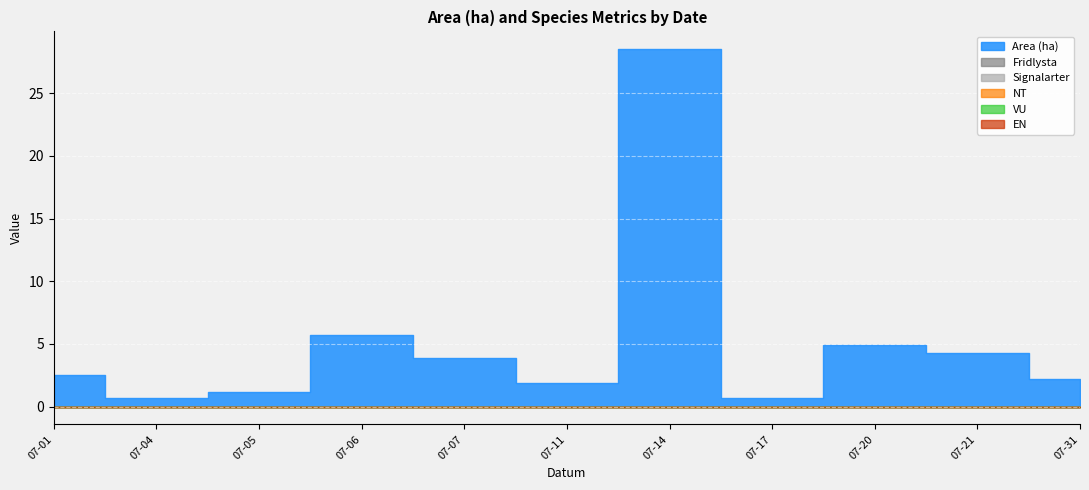

What are all the series names shown in the legend?

Area (ha), Fridlysta, Signalarter, NT, VU, EN